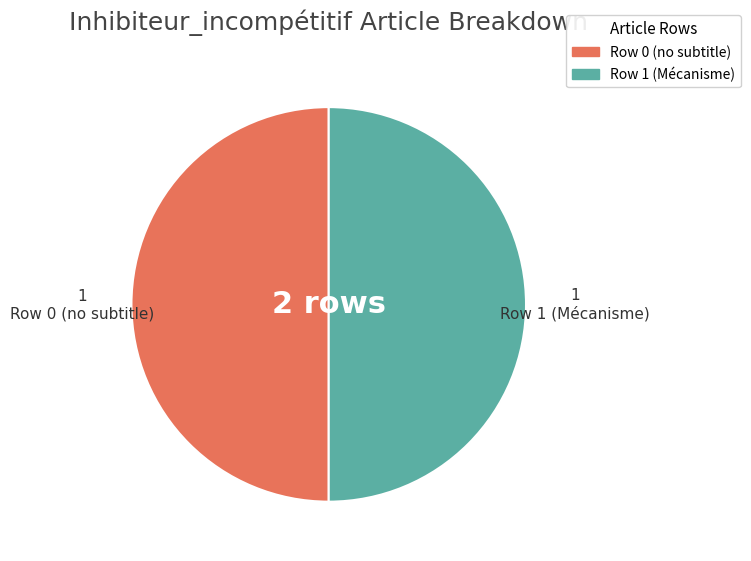

Count the number of slices in the pie.

2